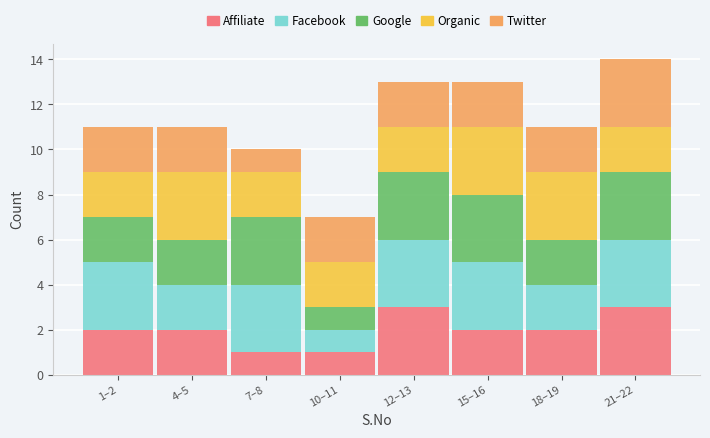

True or false: Affiliate has a value of 3 at 21–22.

True